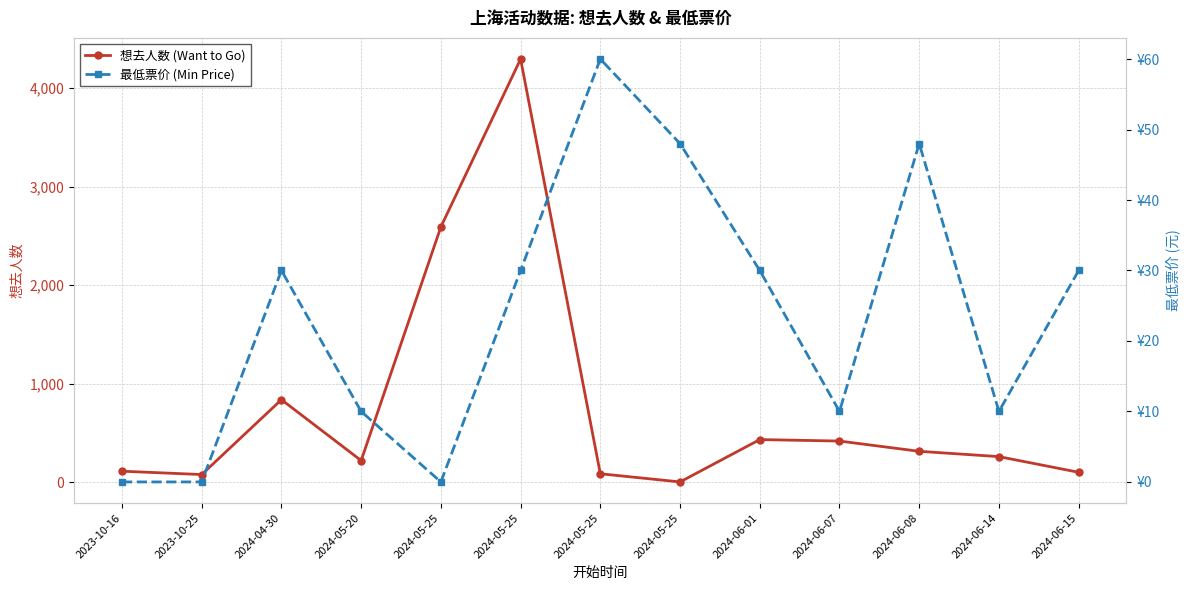

Rank the series by their maximum value, from highest to lowest.

想去人数 (Want to Go), 最低票价 (Min Price)